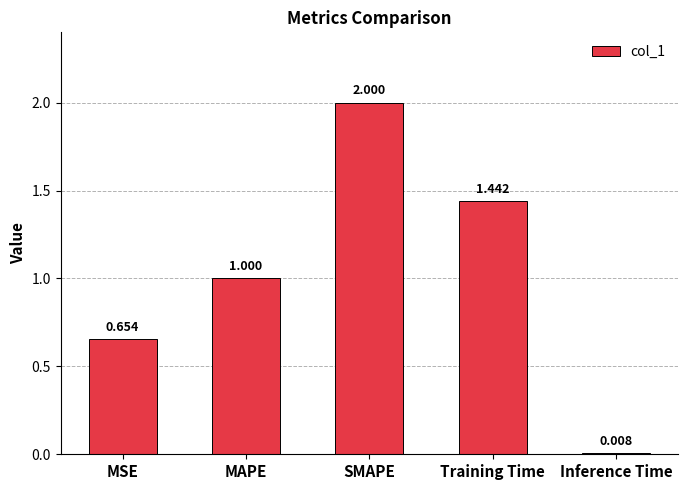

What is the maximum value shown in the chart?

2.0